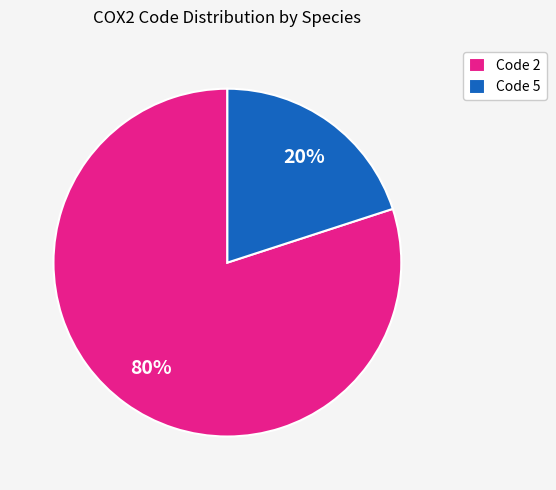

Which slice is the smallest?

Code 5